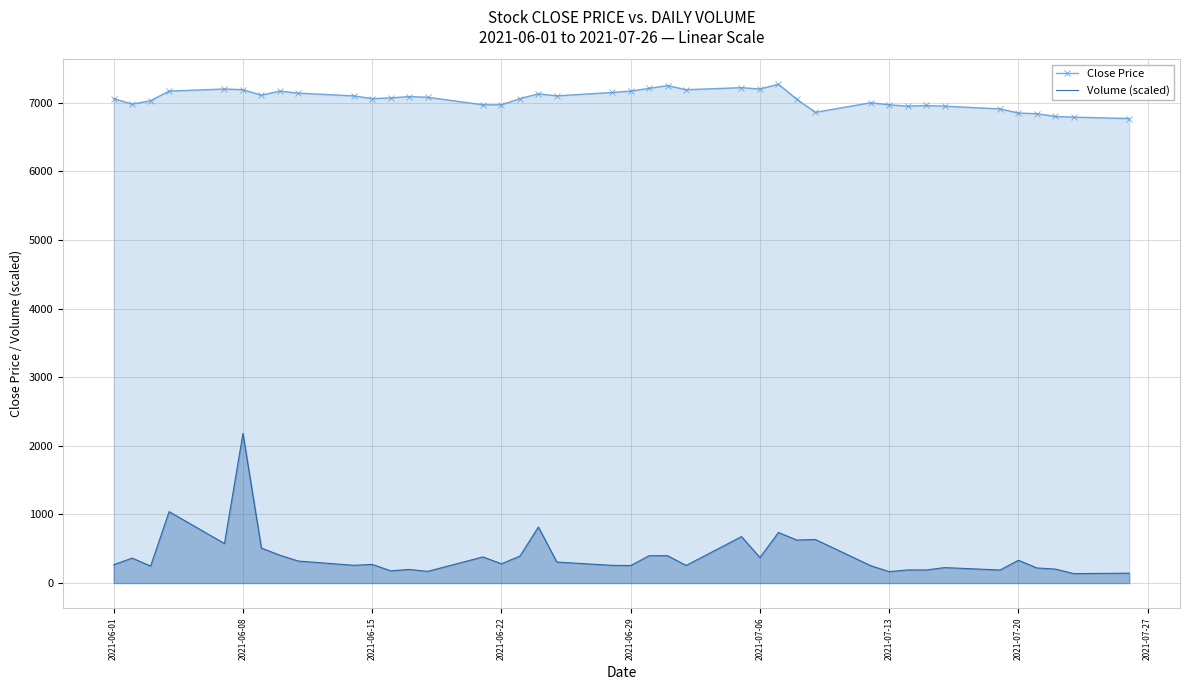

True or false: Volume (scaled) has a value of 978.8 at 2021-06-29.

False